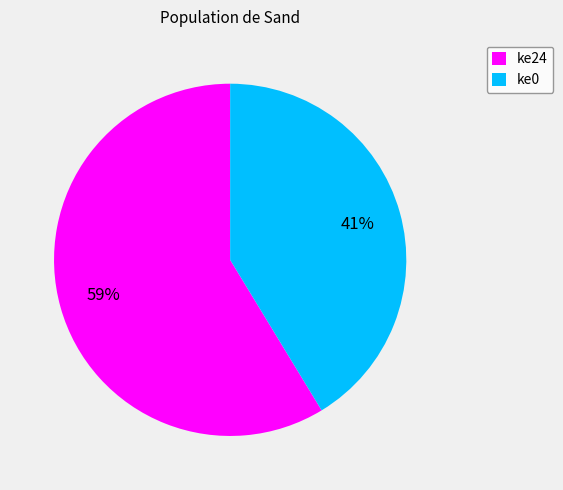

To the nearest percent, what percentage of the pie is ke24?

59%